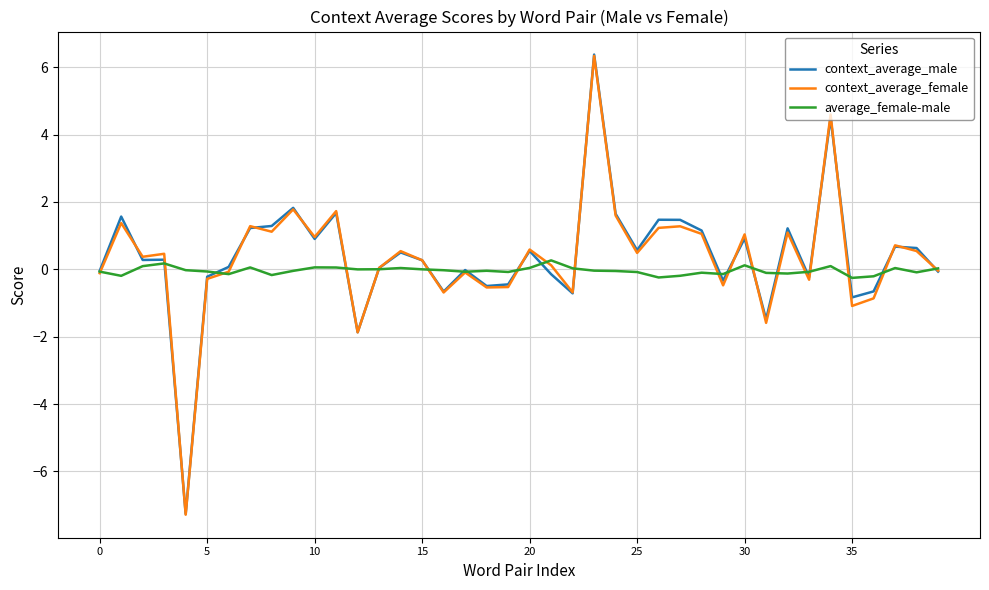

Does the chart display data point markers on the line(s)?

No